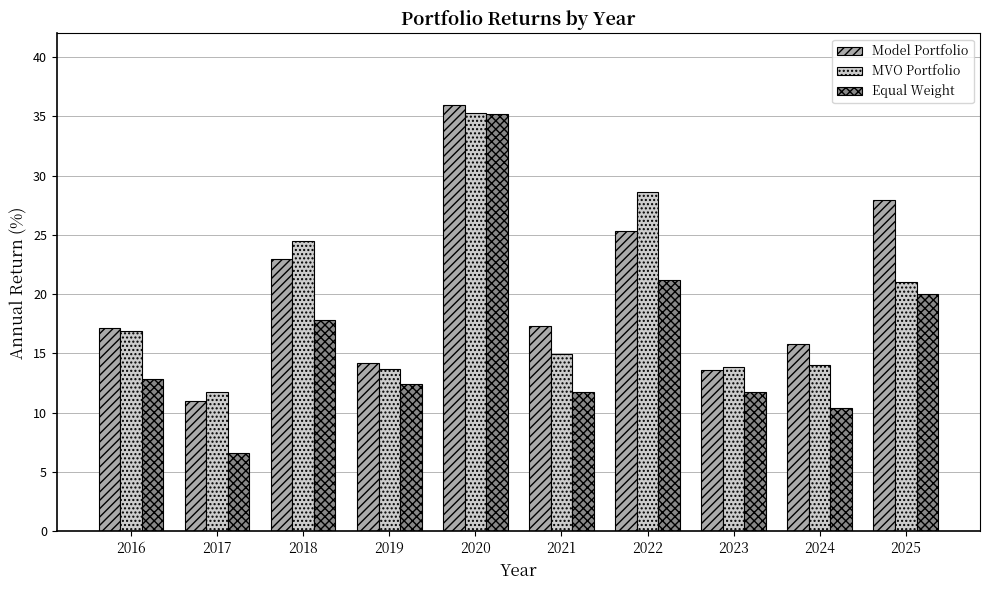

The value of MVO Portfolio at 2025 is 7.3. True or false?

False